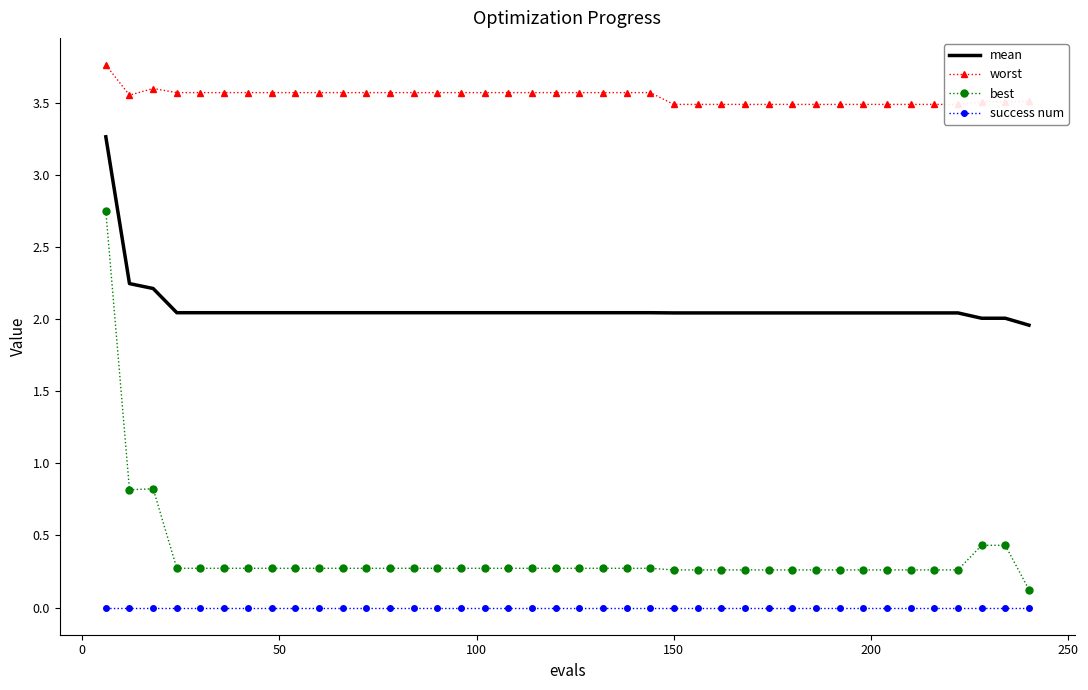

True or false: success num and worst intersect in this chart.

False